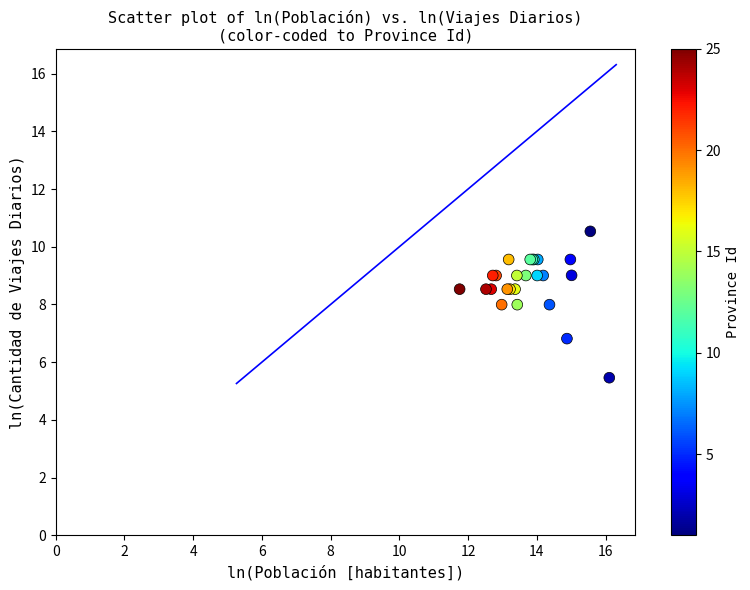

What Y value in the scatter plot is closest to 7?

6.8